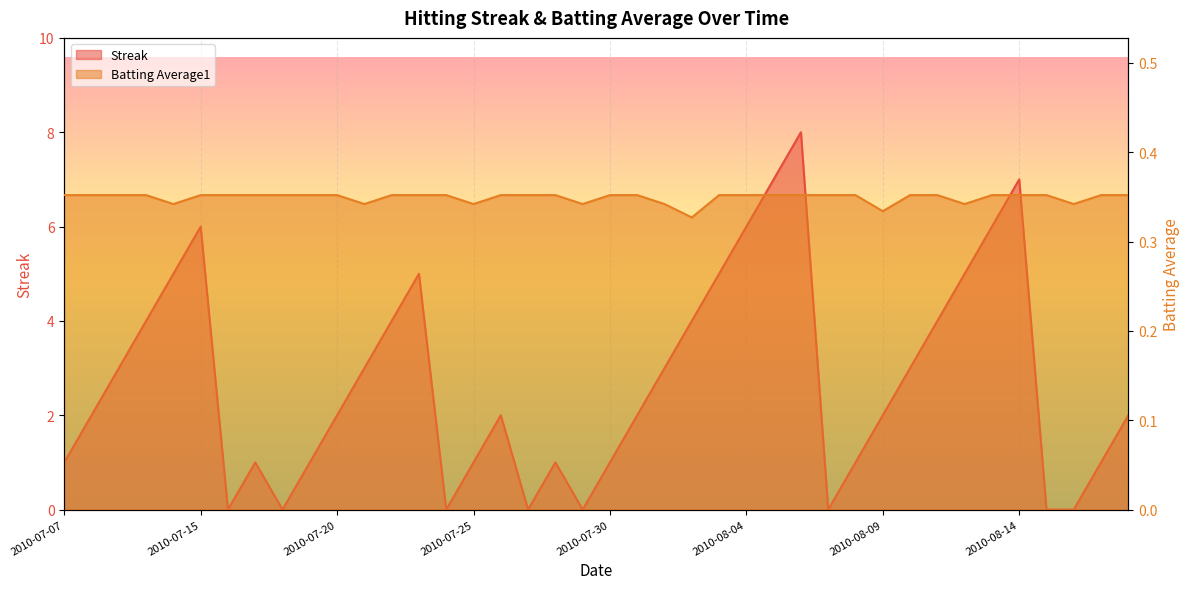

Which series changed the most between 2010-07-20 and 2010-07-26?

Streak